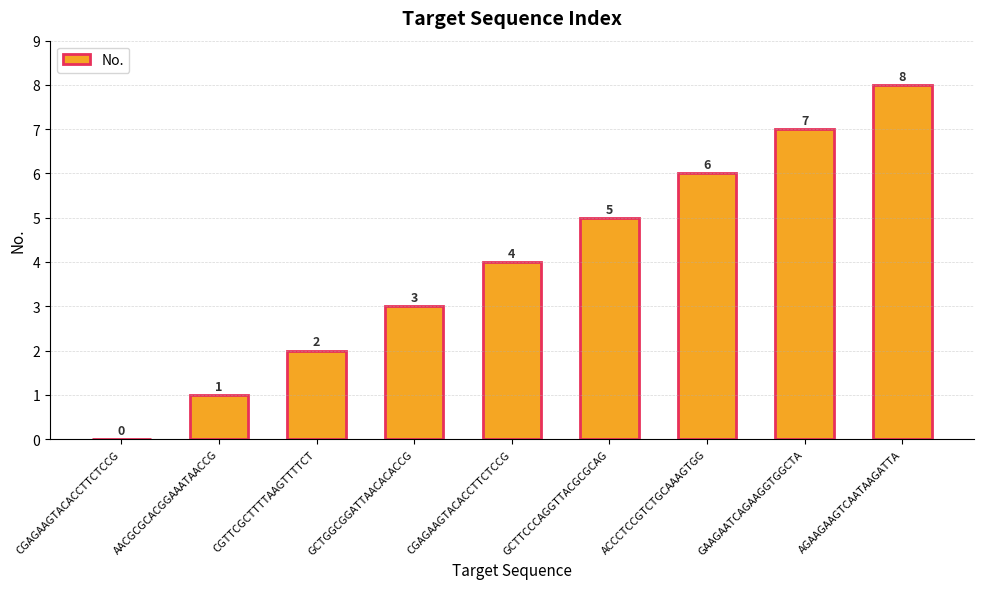

Are the bars horizontal?

No